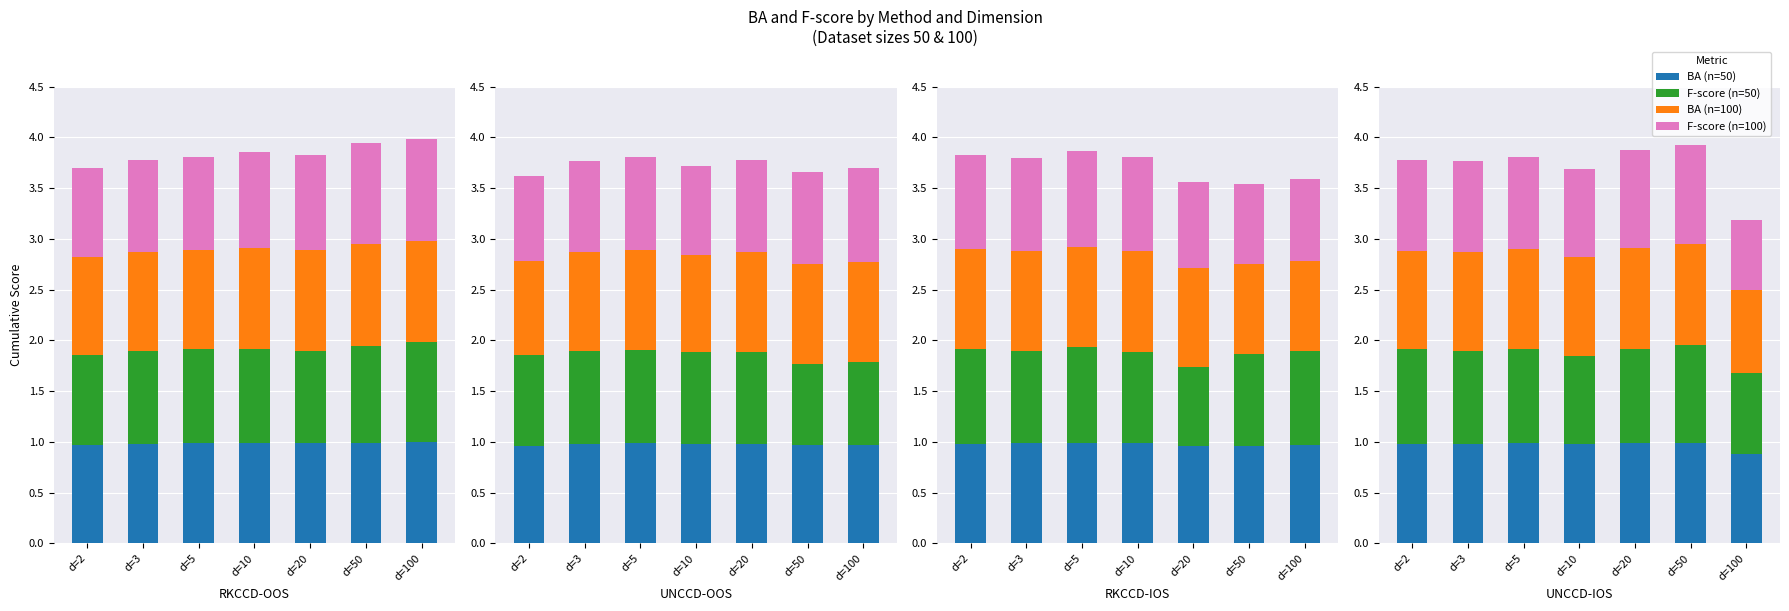

Is it true that BA (n=100) equals 0.2 at d=10?

False